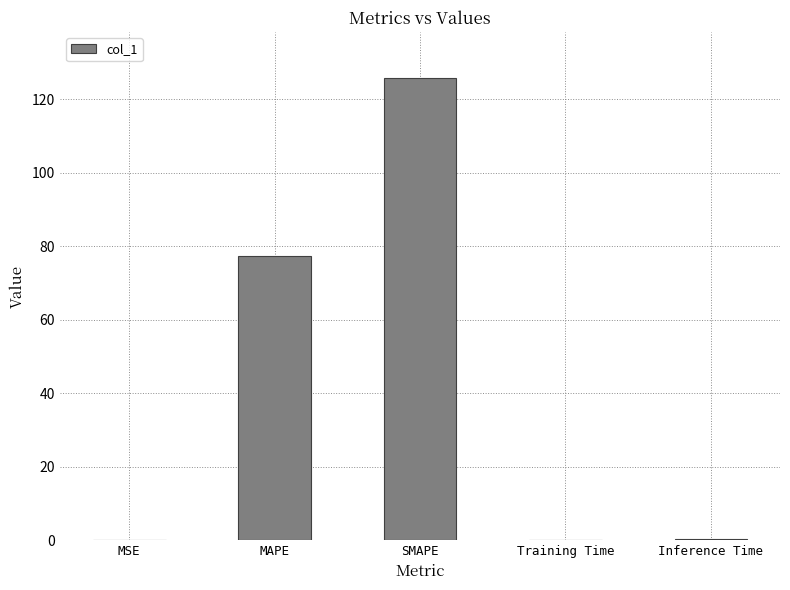

Between MAPE and SMAPE, which is larger?

SMAPE